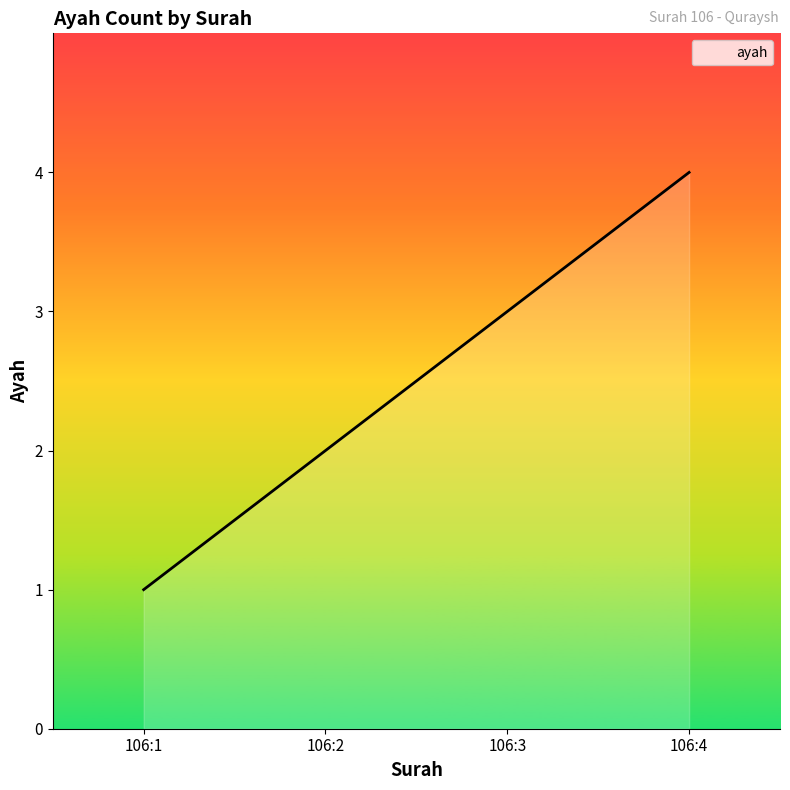

What is the difference between the maximum and minimum values?

3